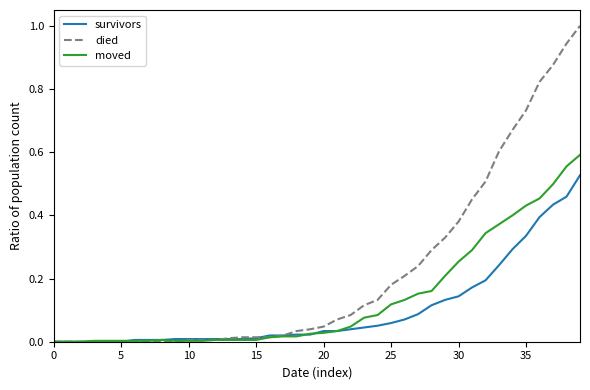

Which series has the largest total across all categories?

died